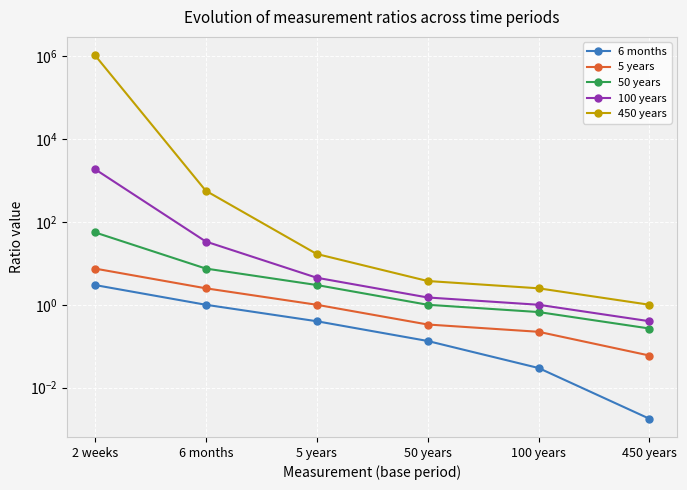

What is the difference between the second highest and second lowest values in the 5 years series?

2.3